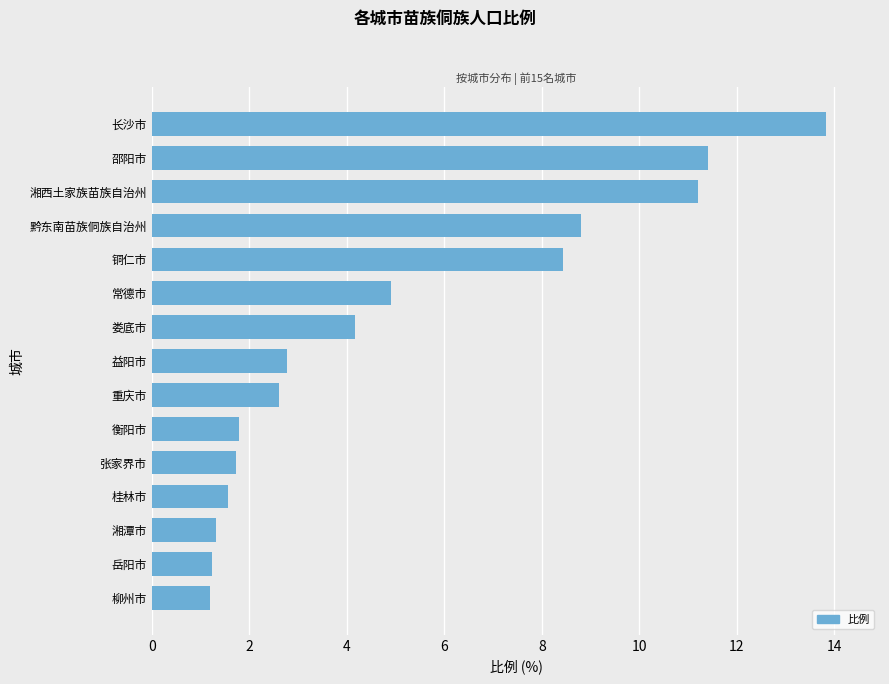

Between 益阳市 and 娄底市, which is larger?

娄底市